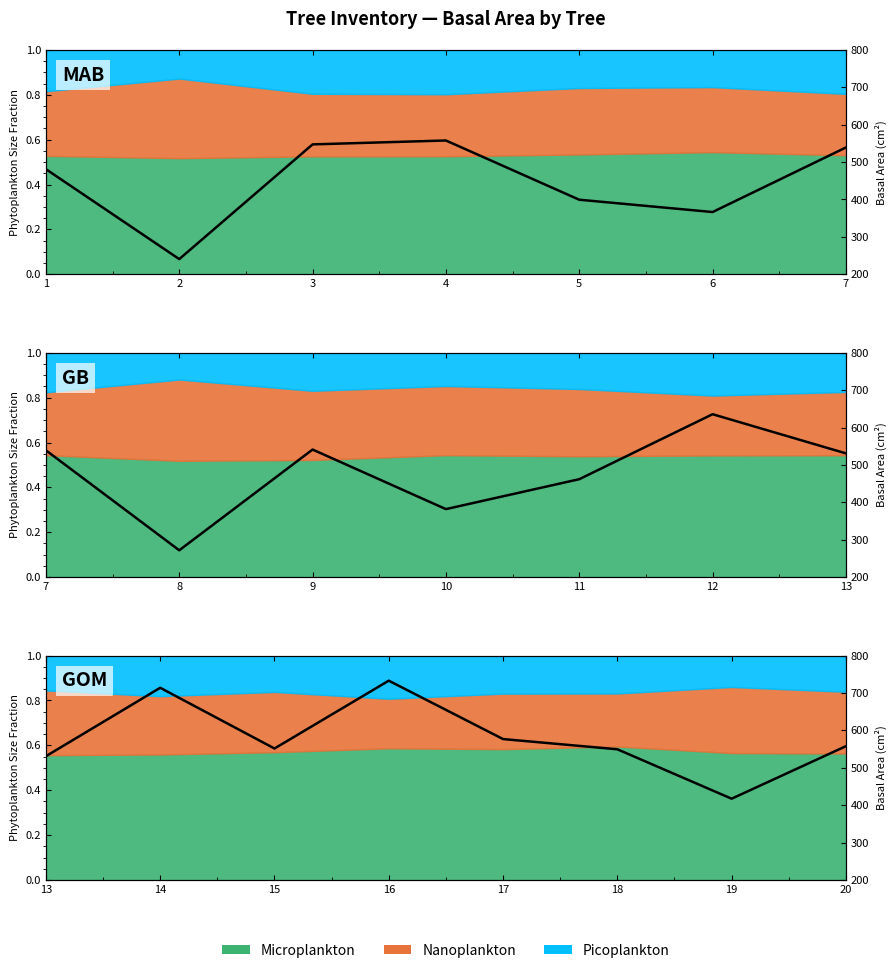

Is it true that the value at 17 is 399.5?

False